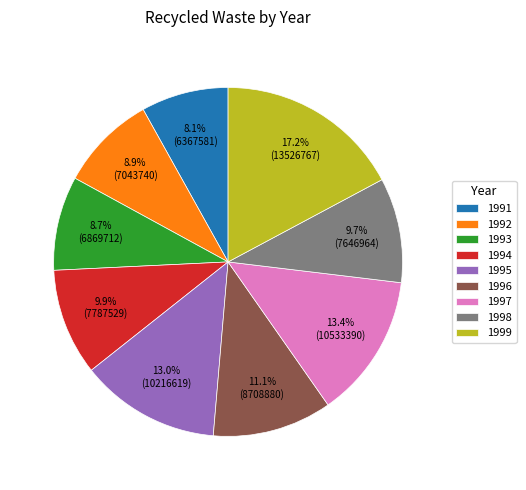

Combined, do 1997 and 1995 account for over 50%?

No